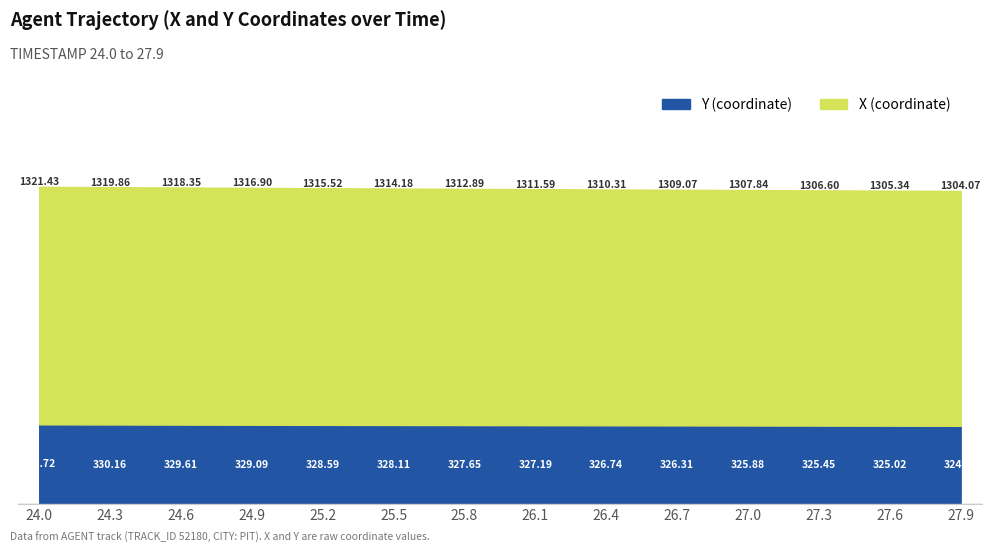

Rank the series at 24.0 from highest to lowest value.

X, Y